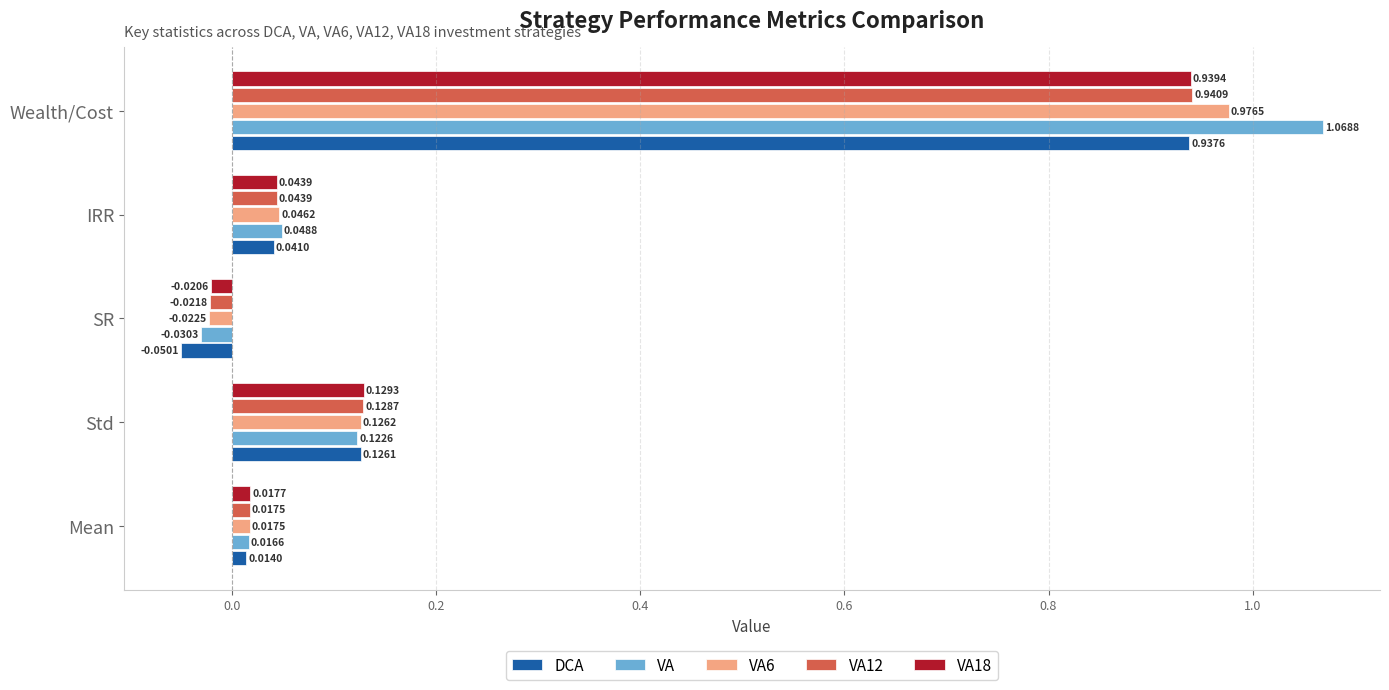

Which series has the largest range (max minus min)?

VA